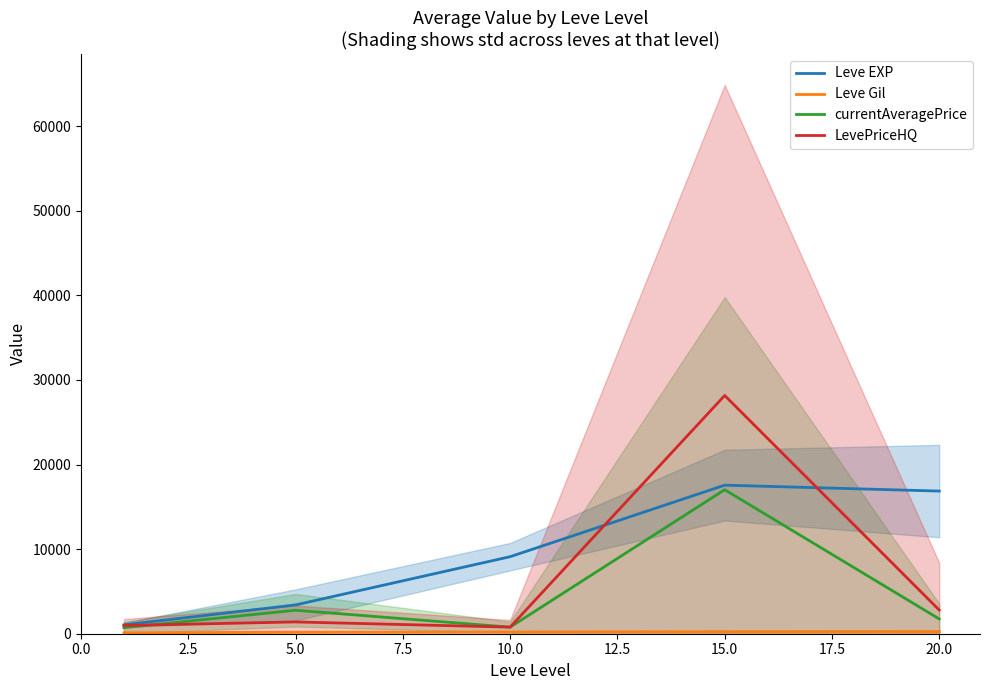

What is the sum of all Leve EXP values?

47988.0